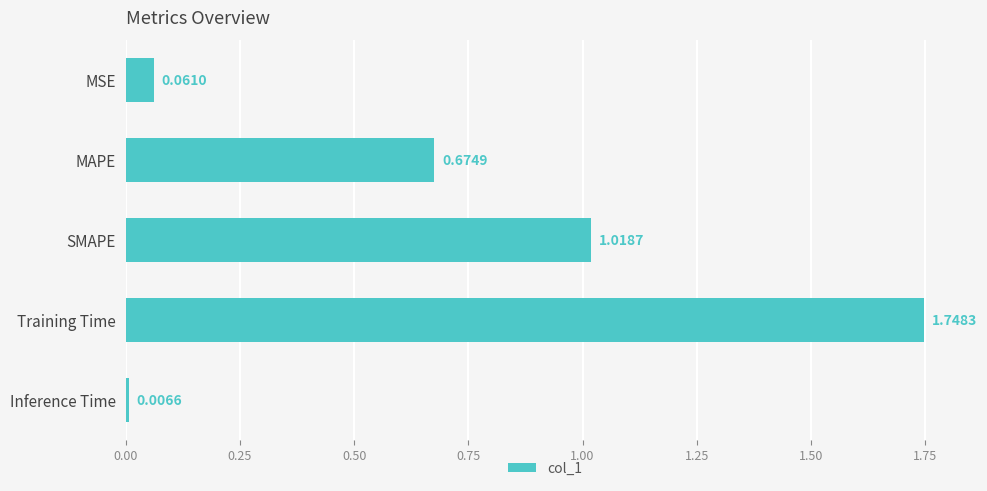

List the labels in order of value, smallest first.

Inference Time, MSE, MAPE, SMAPE, Training Time